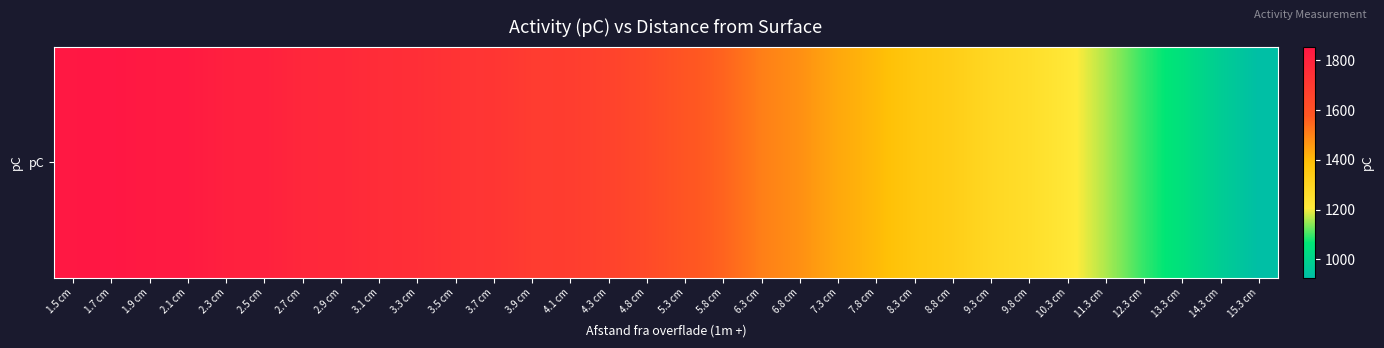

True or false: the data shows 1842 at 1.9 cm.

True